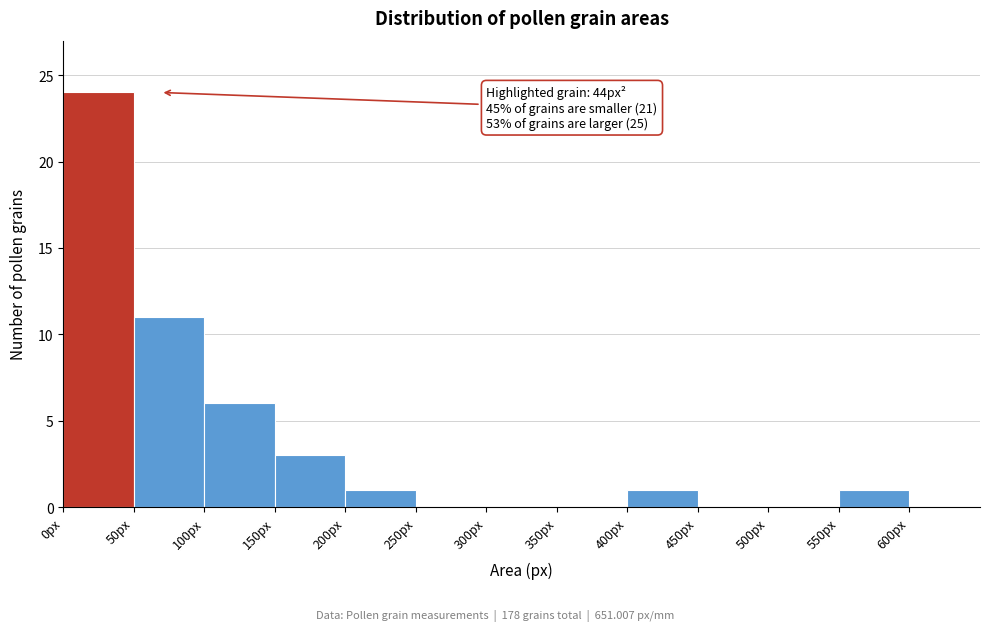

Which range on the x-axis has the tallest bar?

0 to 50